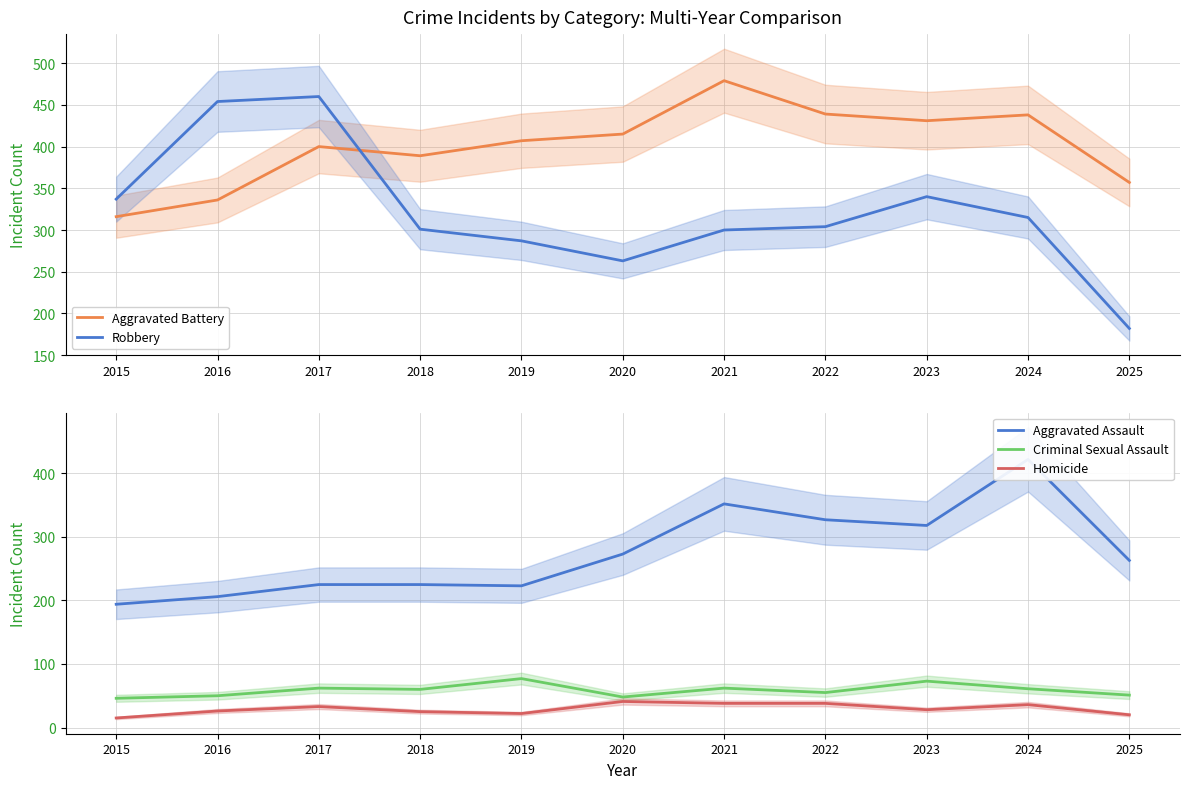

Which series changed the most between 2015 and 2020?

Aggravated Battery